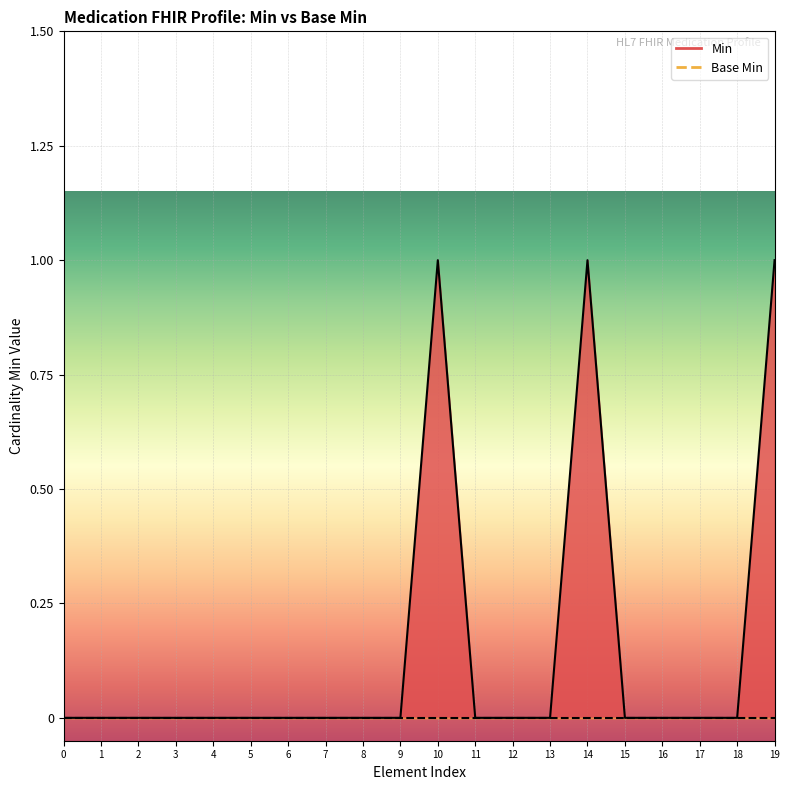

True or false: Base Min and Min cross at least once.

False